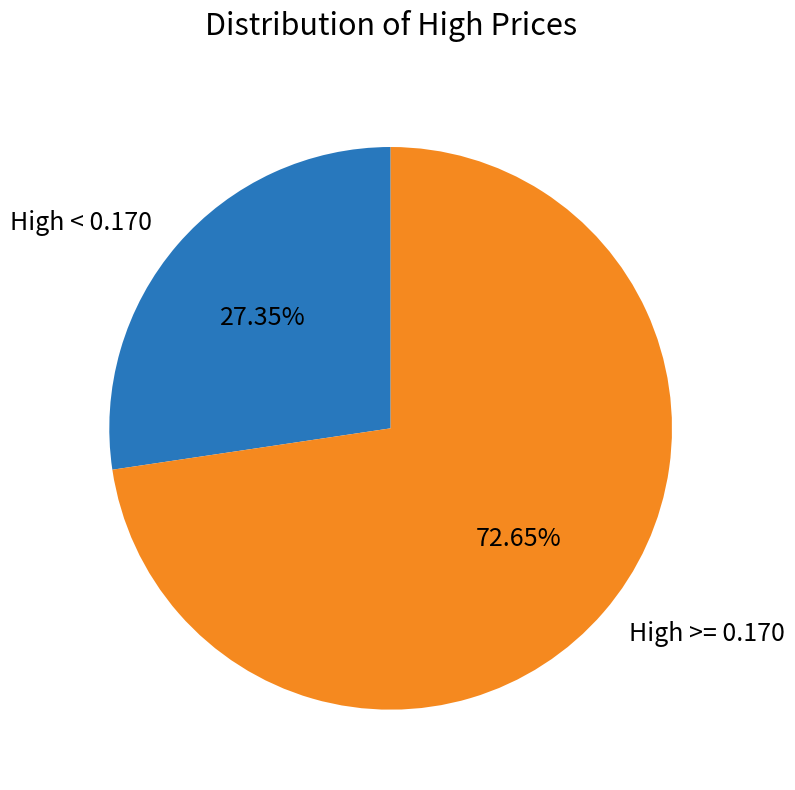

What is the majority slice?

High >= 0.170